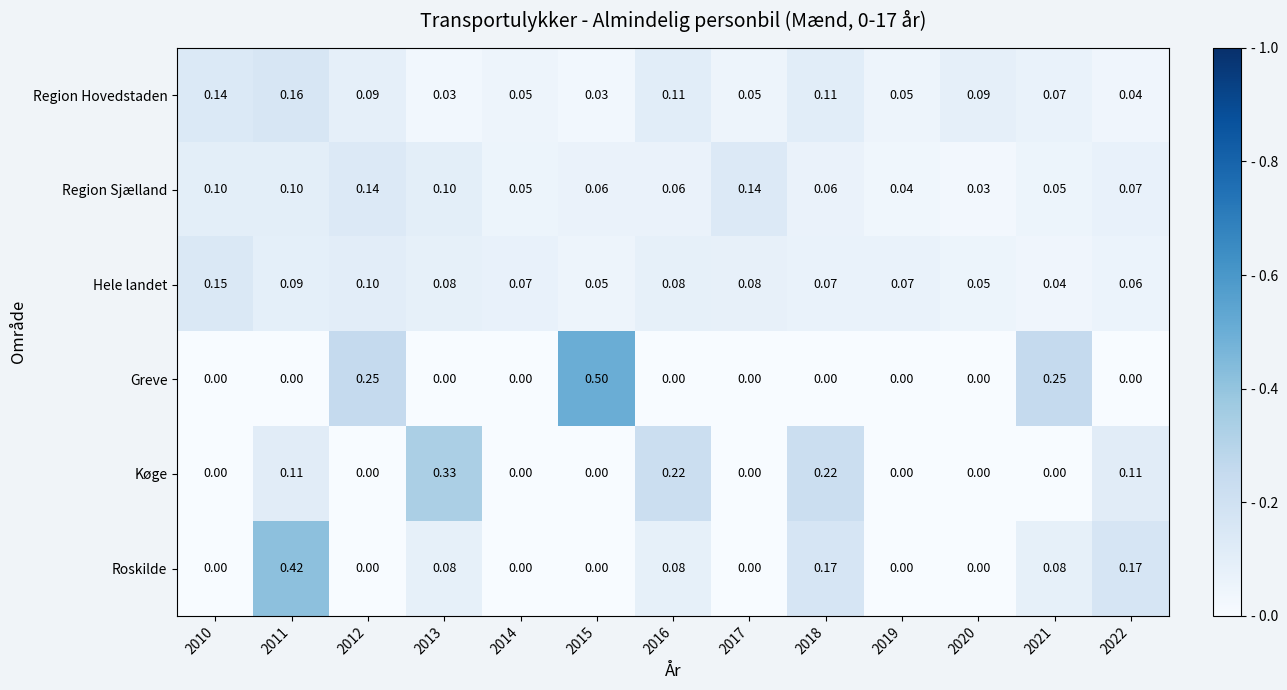

At 2018, list the series in order from largest to smallest.

Køge, Roskilde, Region Hovedstaden, Hele landet, Region Sjælland, Greve